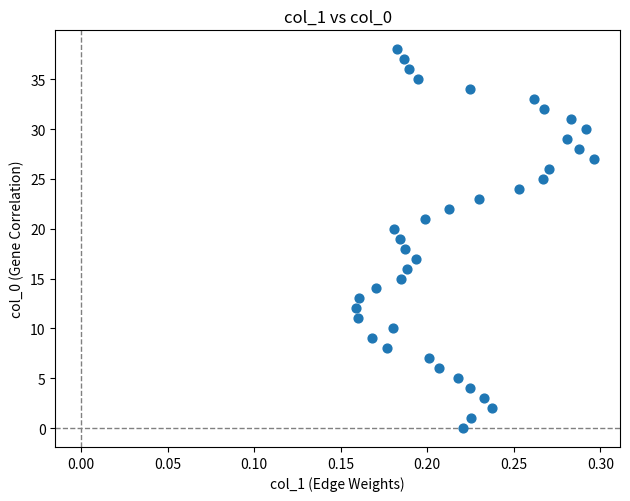

What is the range of Y values (max minus min)?

38